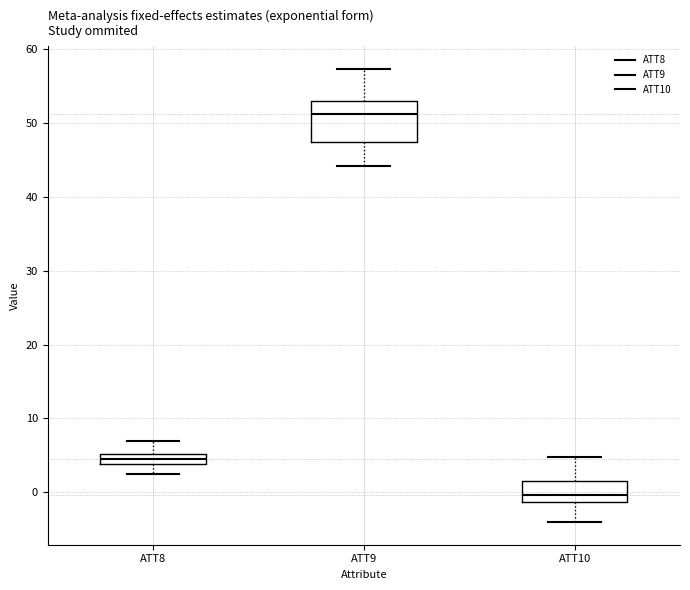

Where is the upper edge of the box for ATT8 on the y-axis? The values are not printed on the chart, so give them approximately, as read against the axis.

5